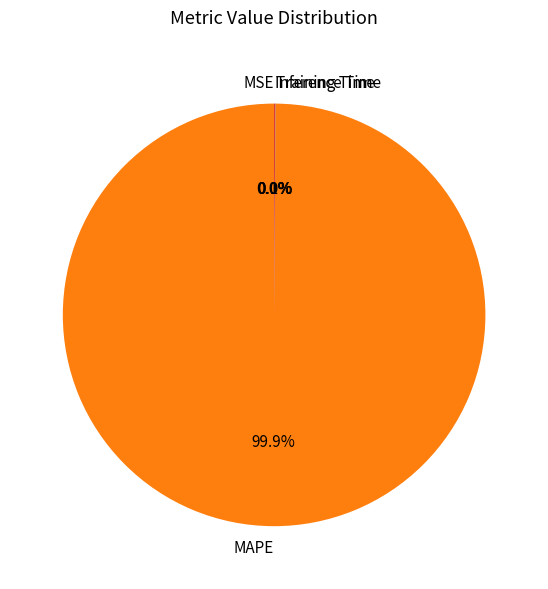

To the nearest percent, what is the average slice percentage?

25%